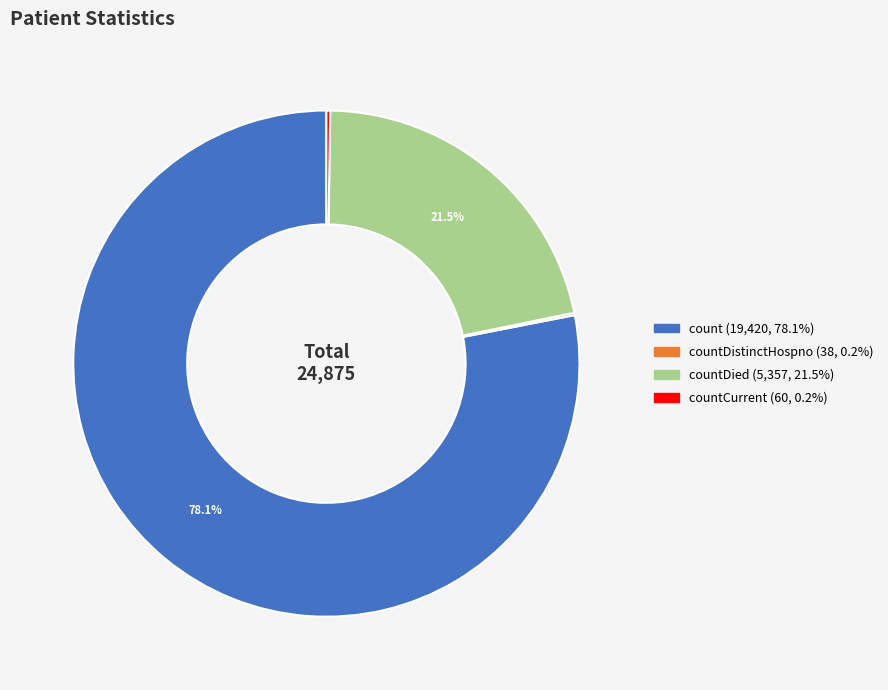

Is there a majority slice in this chart?

Yes